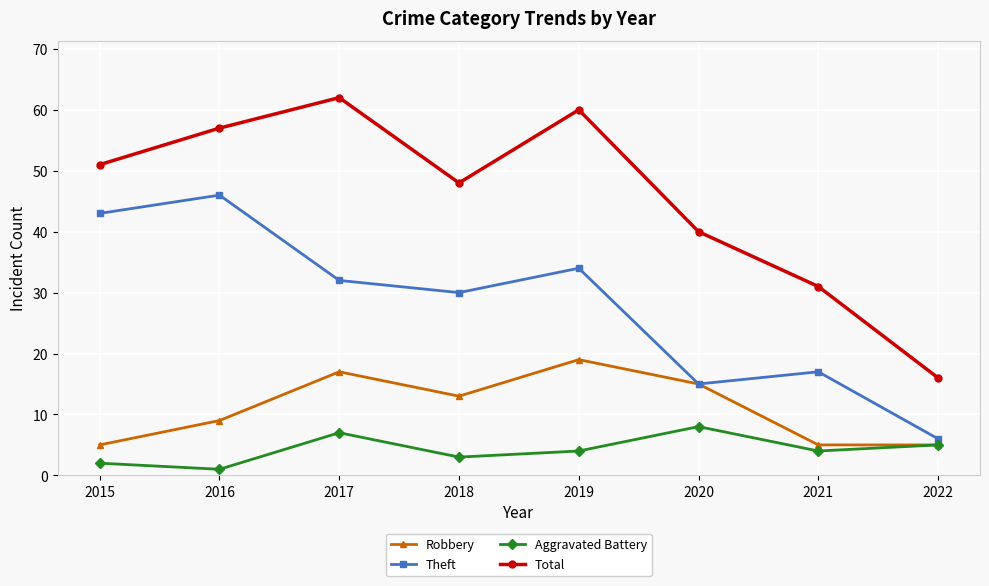

Is the value of Total at 2019 greater than the value of Robbery at 2015?

Yes